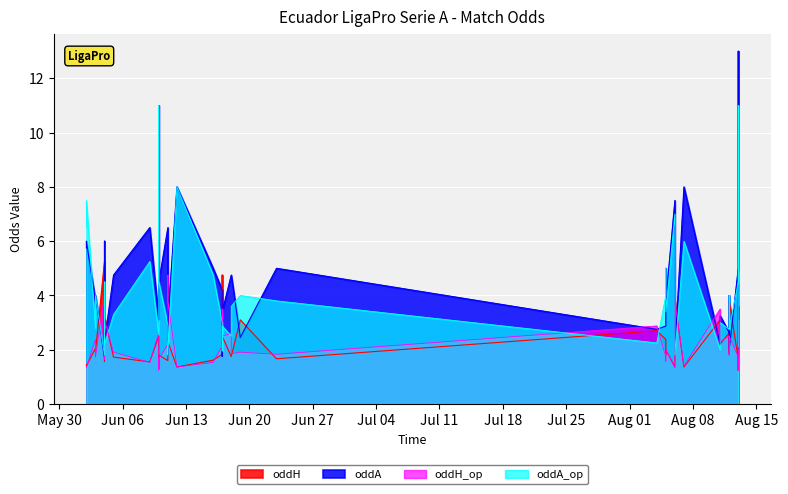

Read the oddH value at 34.

1.9